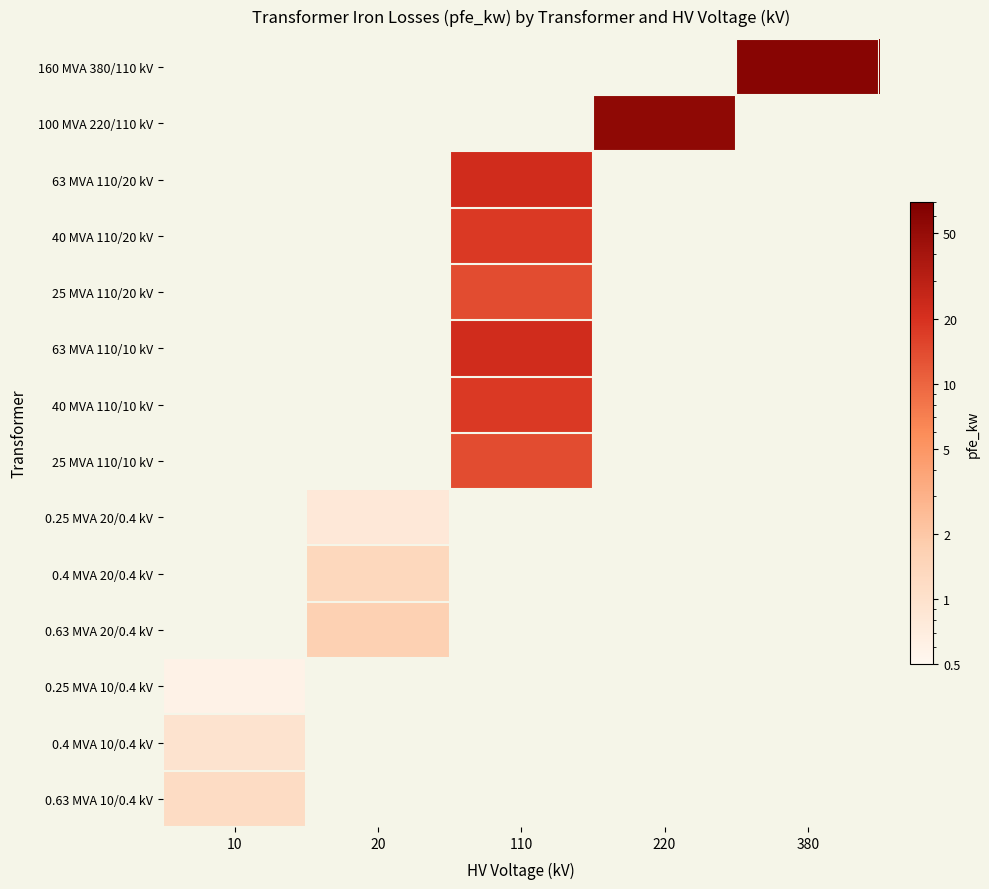

How many values in 25 MVA 110/10 kV are above zero?

1